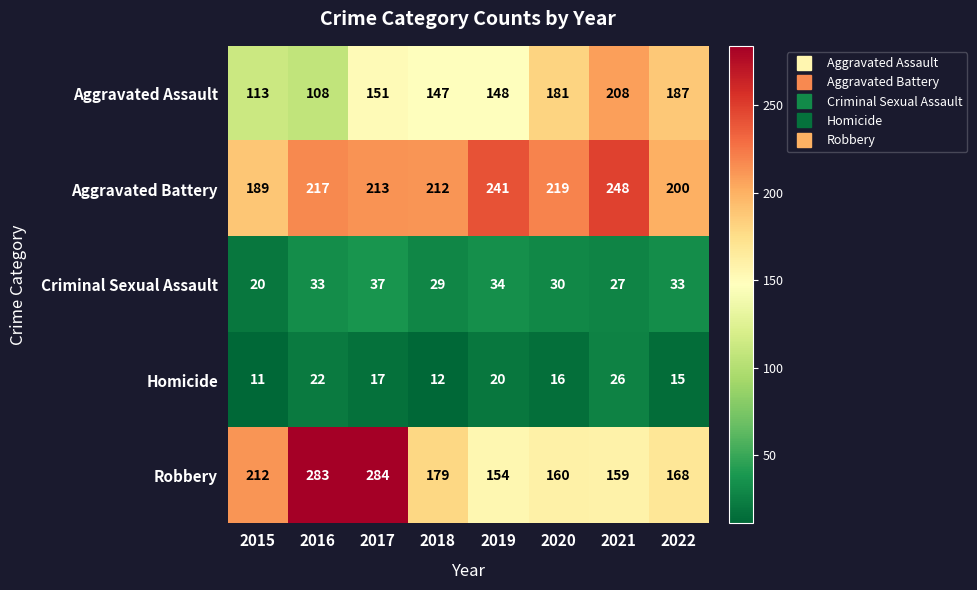

Which series has the widest spread of values?

Robbery